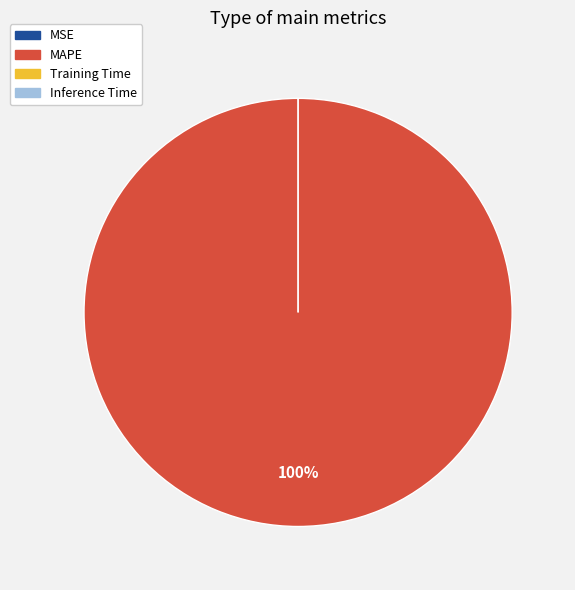

To the nearest percent, what is the difference between the MSE and MAPE slice percentages?

100%